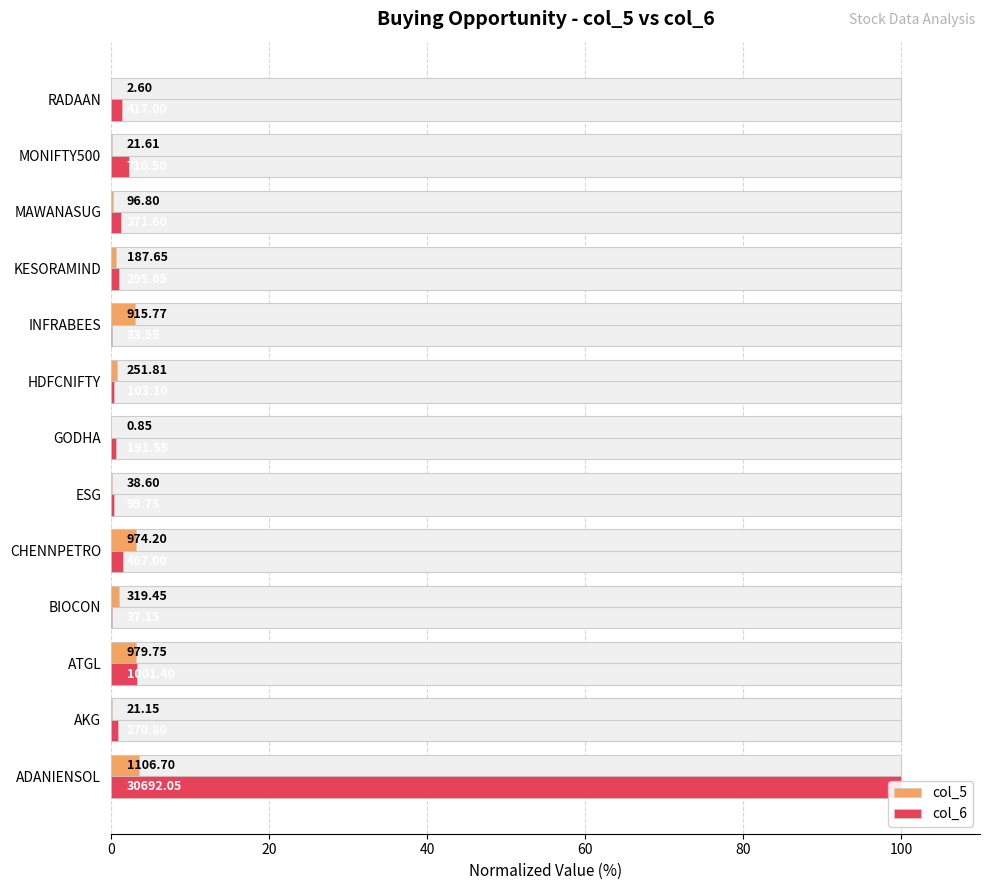

Reading right to left, list all the values displayed in this chart.

col_5: 0.0	0.1	0.3	0.6	3.0	0.8	0.0	0.1	3.2	1.0	3.2	0.1	3.6
col_6: 1.4	2.3	1.2	1.0	0.1	0.3	0.6	0.3	1.5	0.1	3.3	0.9	100.0